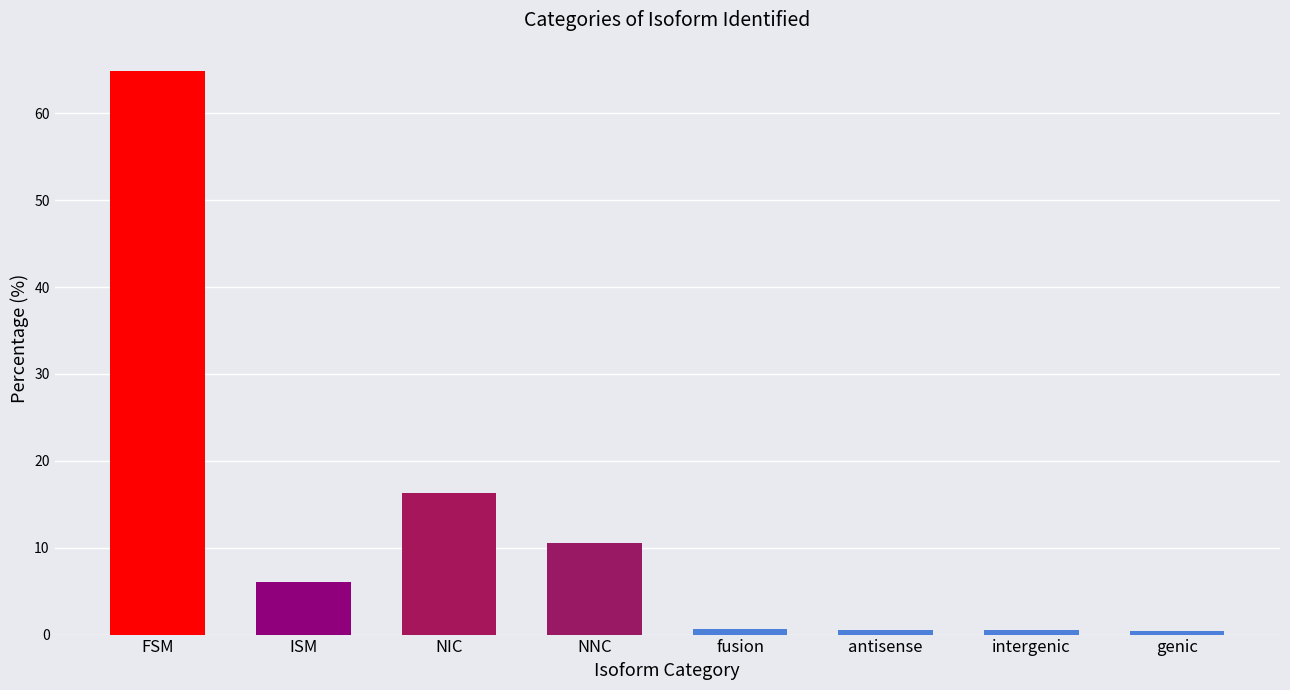

What is the label of the 6th bar from the left?

antisense